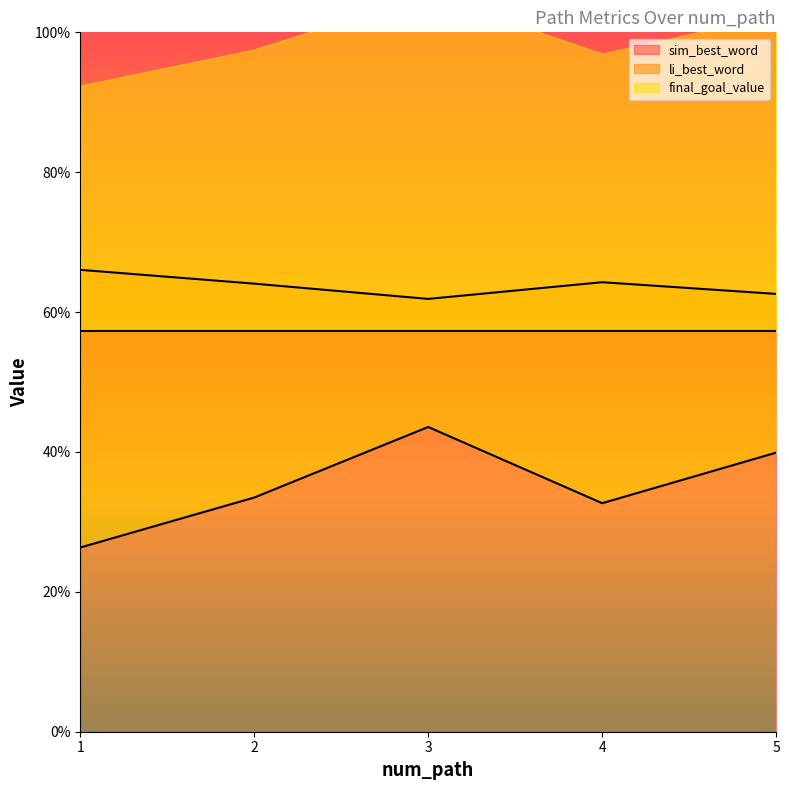

Is it true that sim_best_word equals 0.2 at 1?

False